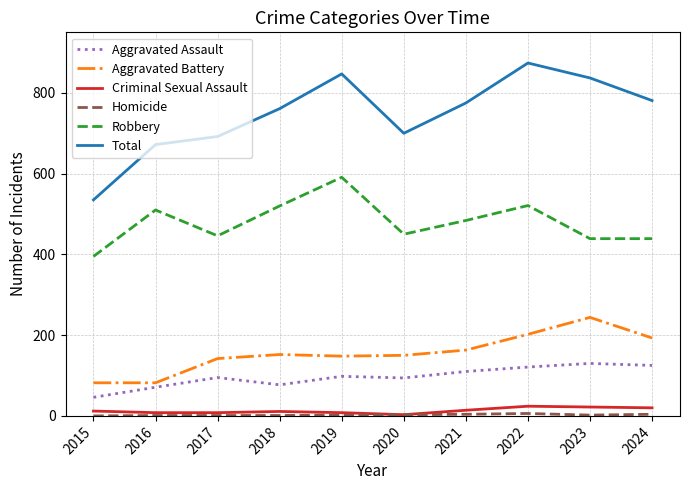

How many series are shown in this chart?

6